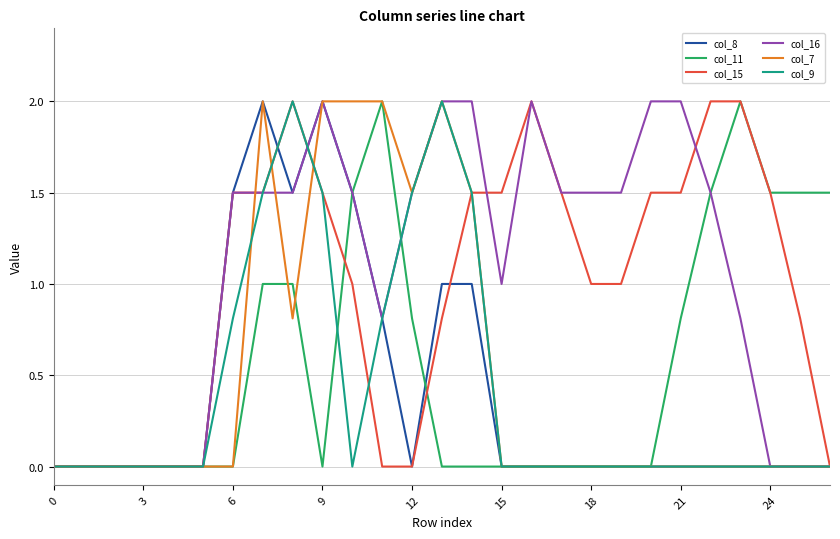

What is the maximum value shown in the chart?

2.0